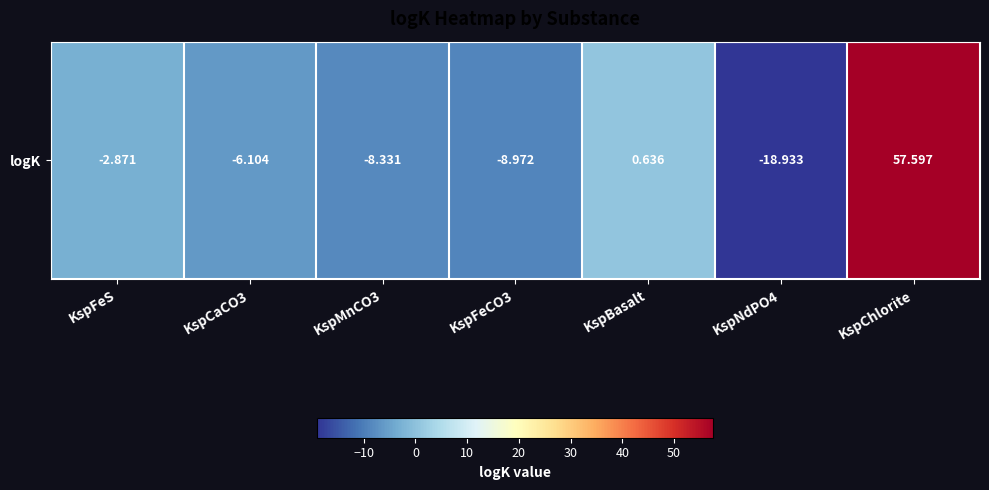

Where does the data first go above -6?

KspFeS